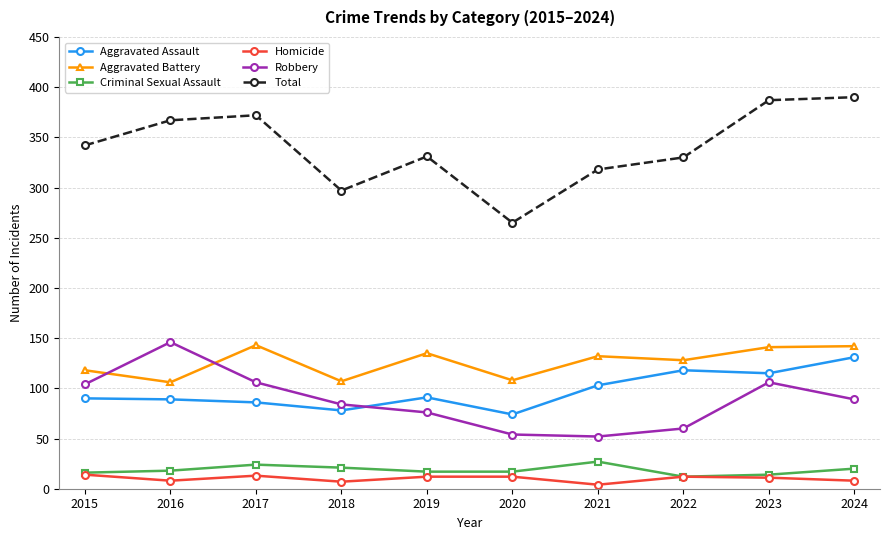

The value of Robbery at 2022 is 27. True or false?

False